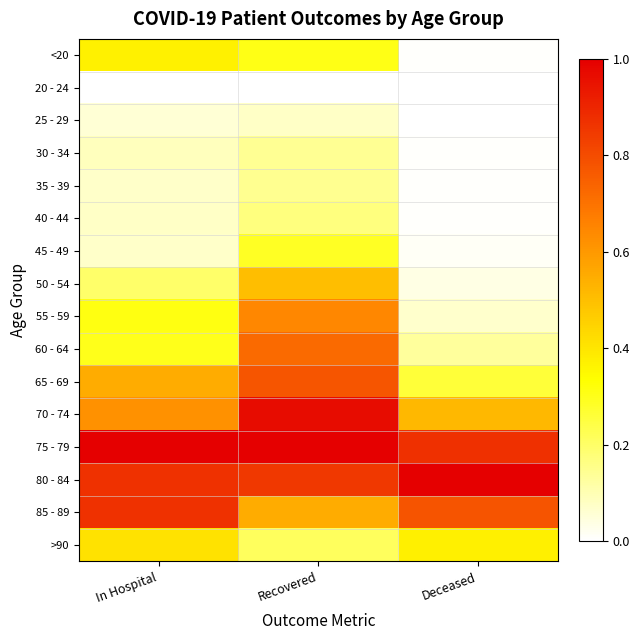

Reading left to right, list all the values displayed in this chart.

<20: In Hospital=0.4	Recovered=0.3	Deceased=0.0
20 - 24: In Hospital=0.0	Recovered=0.0	Deceased=0.0
25 - 29: In Hospital=0.1	Recovered=0.1	Deceased=0.0
30 - 34: In Hospital=0.1	Recovered=0.1	Deceased=0.0
35 - 39: In Hospital=0.1	Recovered=0.1	Deceased=0.0
40 - 44: In Hospital=0.1	Recovered=0.2	Deceased=0.0
45 - 49: In Hospital=0.1	Recovered=0.3	Deceased=0.0
50 - 54: In Hospital=0.2	Recovered=0.5	Deceased=0.0
55 - 59: In Hospital=0.3	Recovered=0.6	Deceased=0.1
60 - 64: In Hospital=0.3	Recovered=0.7	Deceased=0.1
65 - 69: In Hospital=0.5	Recovered=0.8	Deceased=0.3
70 - 74: In Hospital=0.6	Recovered=1.0	Deceased=0.5
75 - 79: In Hospital=1.0	Recovered=1.0	Deceased=0.9
80 - 84: In Hospital=0.9	Recovered=0.8	Deceased=1.0
85 - 89: In Hospital=0.9	Recovered=0.5	Deceased=0.8
>90: In Hospital=0.4	Recovered=0.2	Deceased=0.4